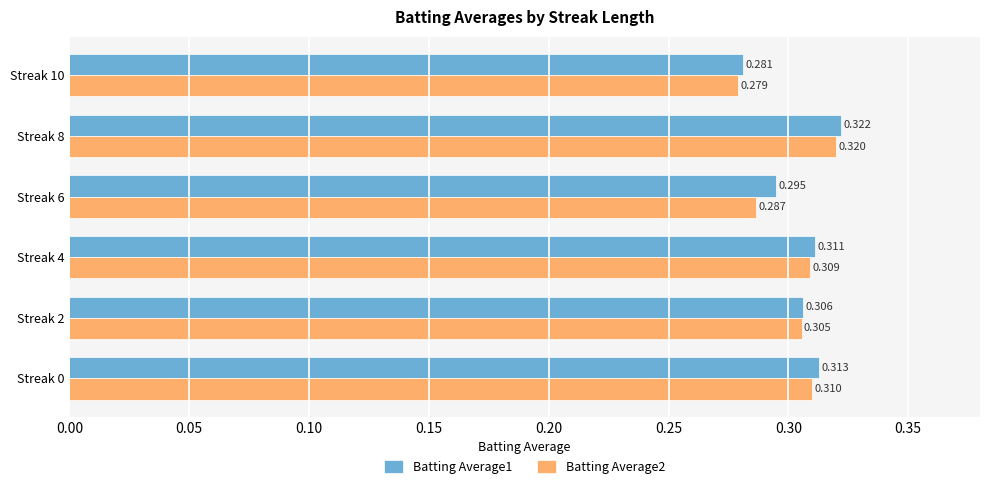

Count the number of categories in the chart.

6